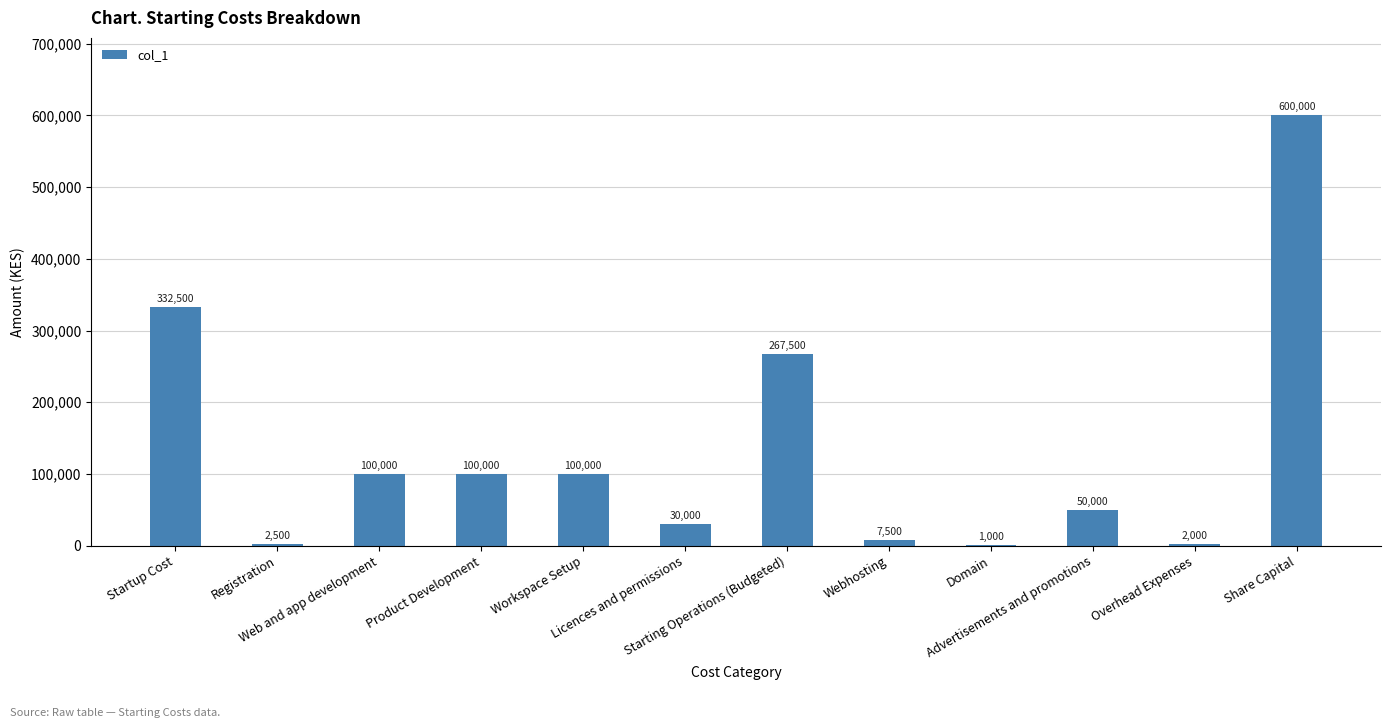

What is the maximum value shown in the chart?

600000